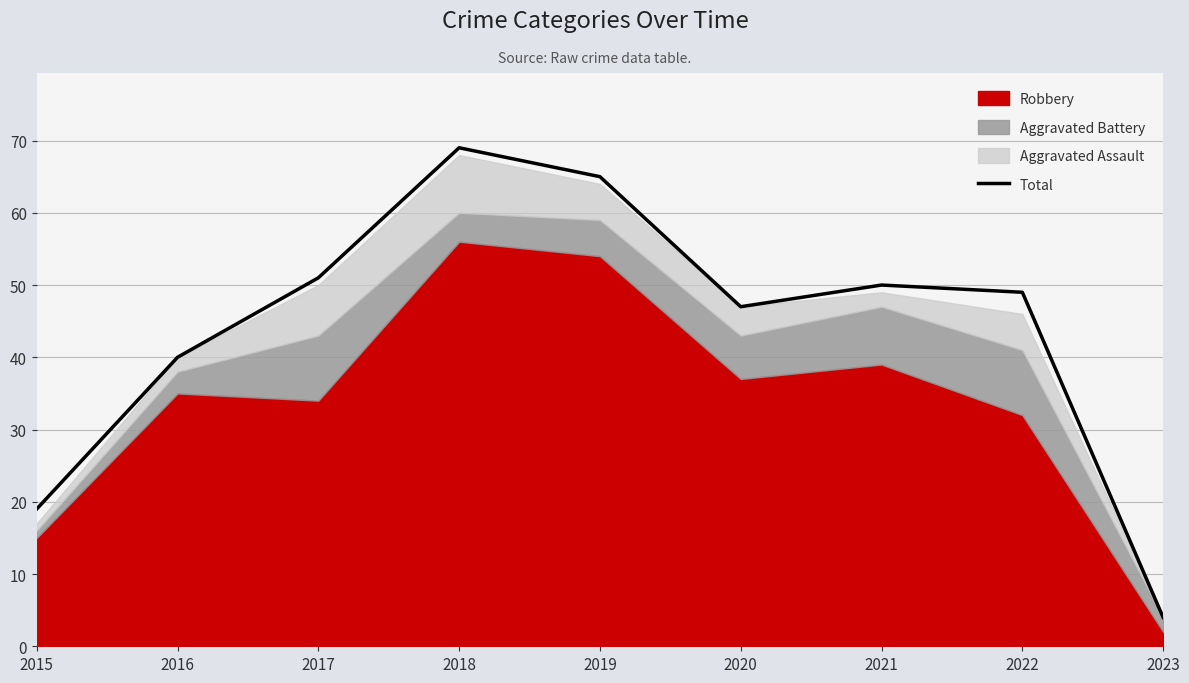

Reading right to left, transcribe all the data shown in this chart.

4	49	50	47	65	69	51	40	19